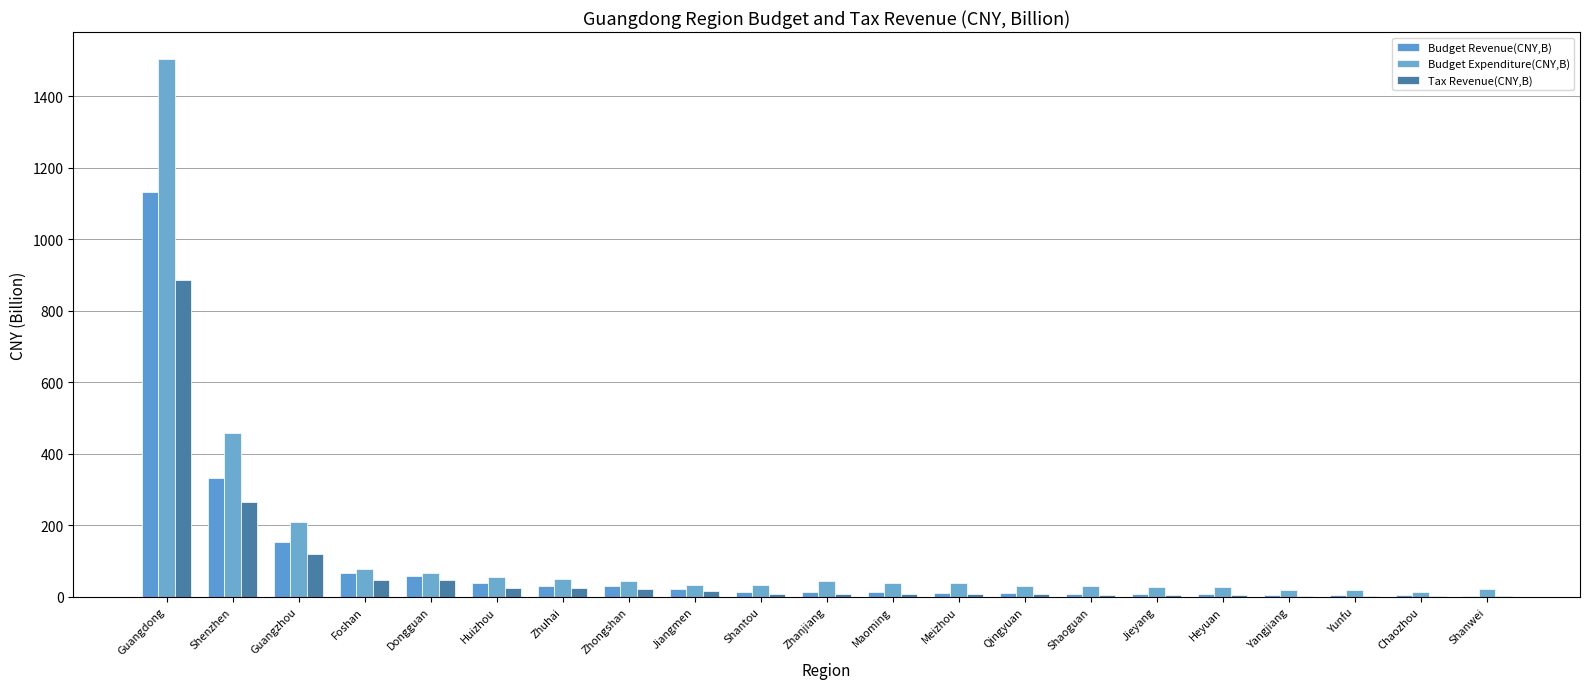

Reading left to right, list all the values displayed in this chart.

Budget Revenue(CNY,B): 1131.5	333.2	153.7	66.2	59.2	38.9	31.4	31.3	22.2	15.0	13.5	13.0	10.9	10.3	8.9	7.3	7.1	6.1	5.7	4.5	3.7
Budget Expenditure(CNY,B): 1504.3	459.4	209.3	77.5	66.8	55.4	49.4	45.5	33.3	33.2	44.3	38.1	39.5	30.5	31.1	28.5	28.3	19.3	18.2	14.3	22.3
Tax Revenue(CNY,B): 887.0	265.5	119.7	46.8	47.9	24.3	23.9	22.1	15.6	9.3	7.5	8.1	7.4	7.1	5.4	4.7	4.7	3.8	3.4	3.0	2.3